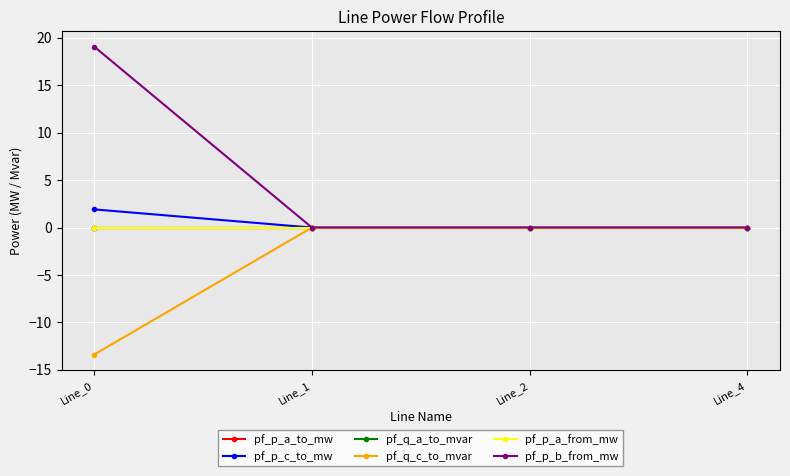

Where is pf_q_a_to_mvar nearest to the value 0?

Line_4